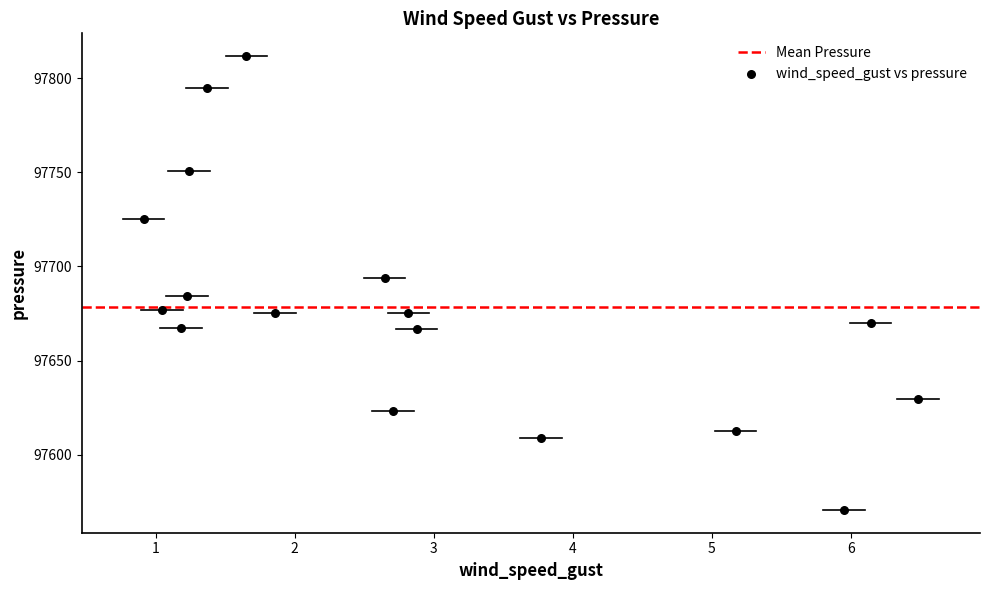

What is the range of Y values (max minus min)?

241.2